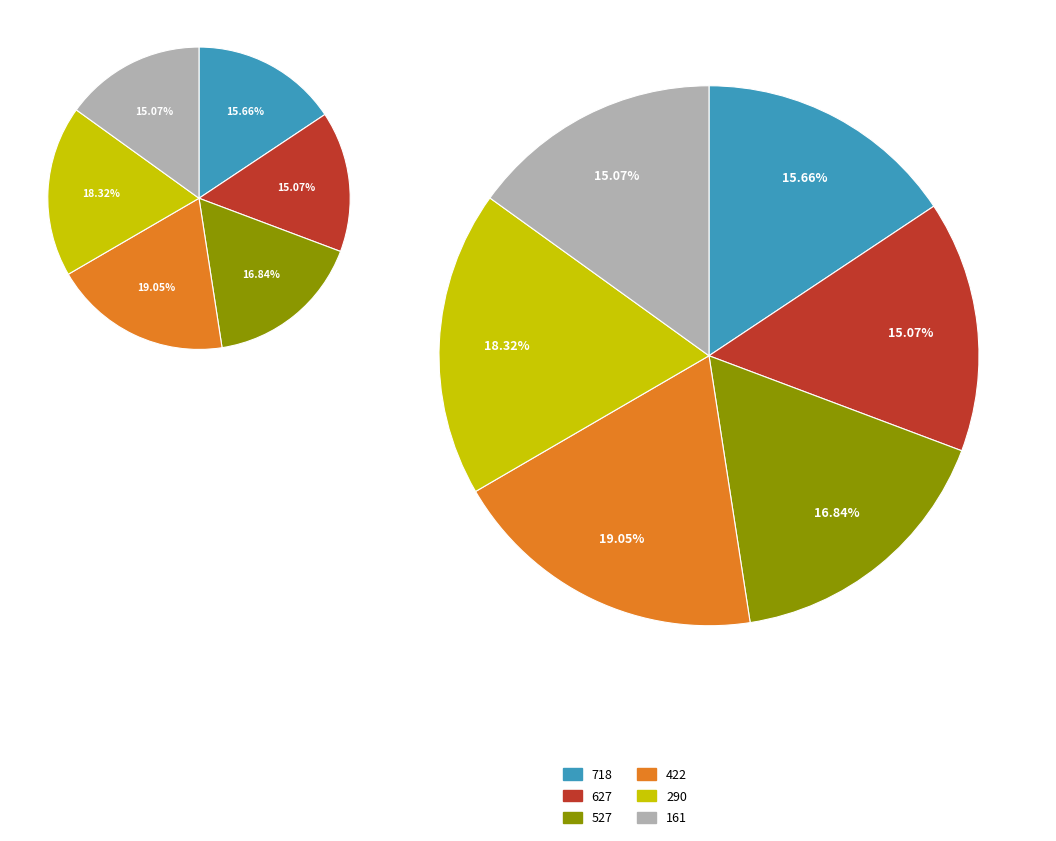

To the nearest percent, what is the difference between the largest and smallest slice percentages?

4%